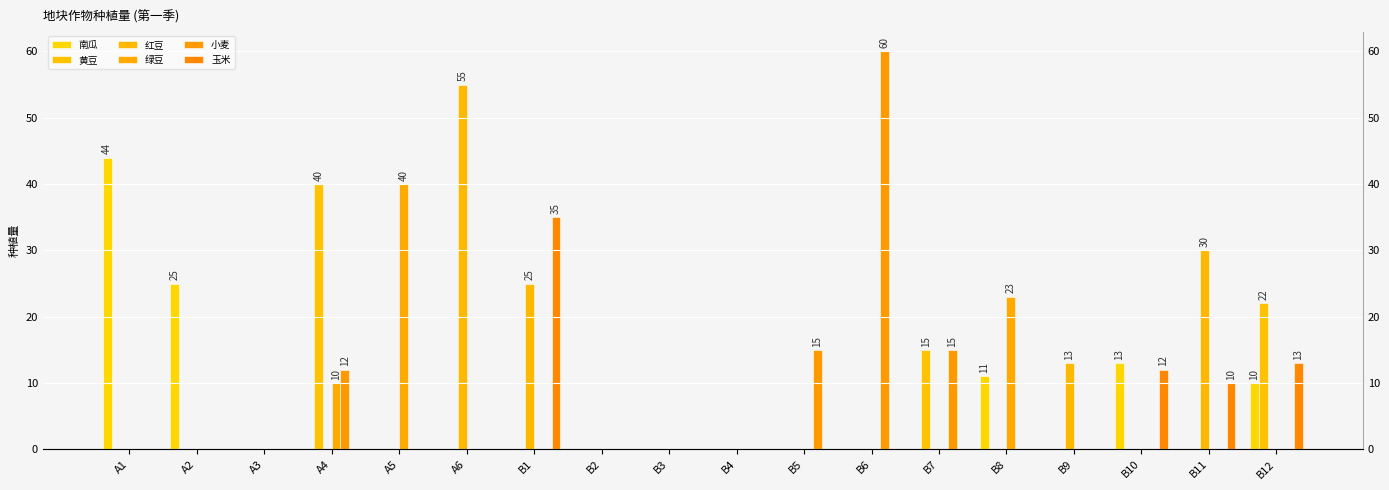

List the series in order of their peak value, highest first.

小麦, 红豆, 南瓜, 黄豆, 绿豆, 玉米